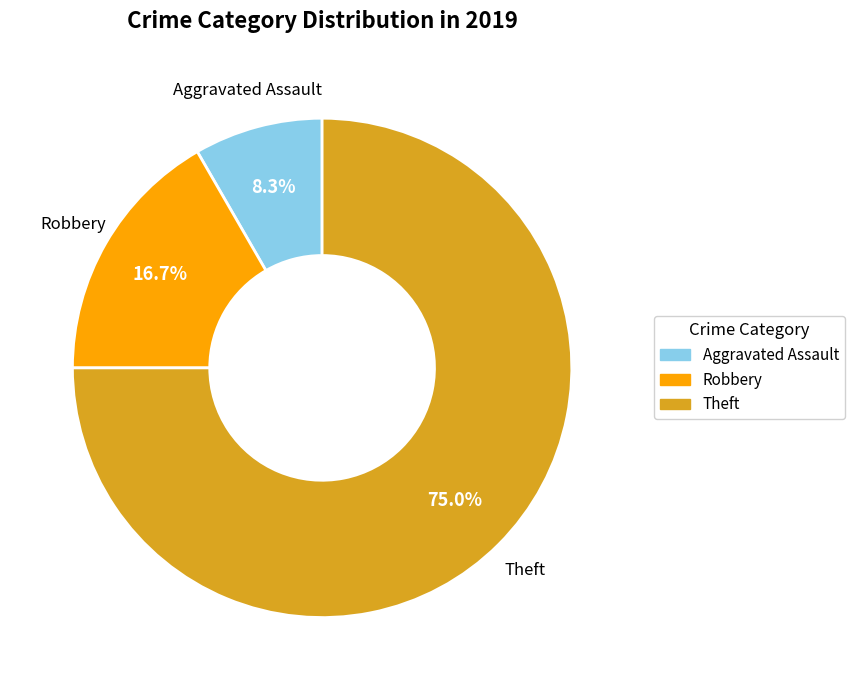

How many segments does this pie chart have?

3